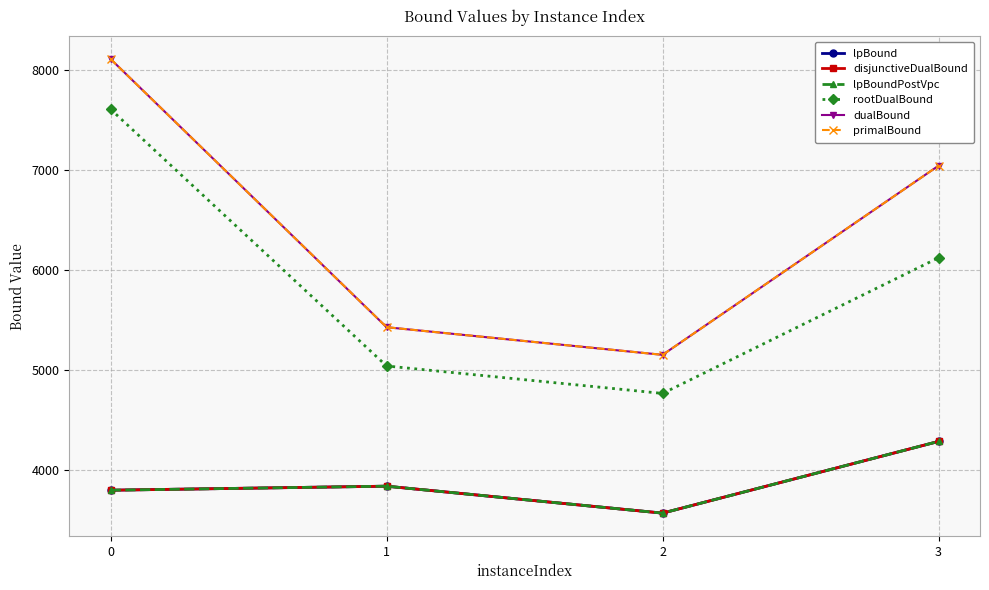

Is this an area chart (filled region under the line)?

No